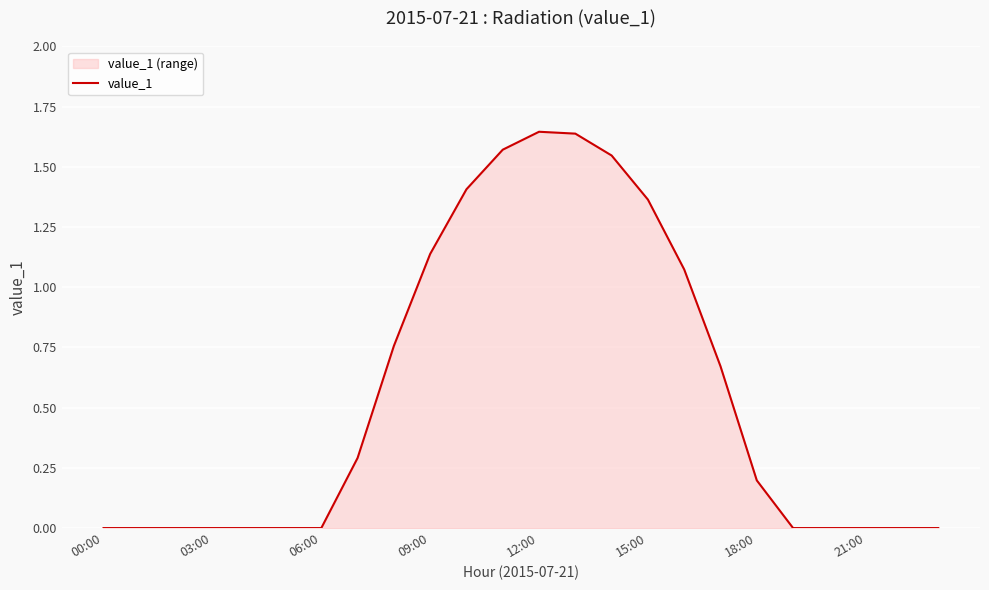

The value at 06:00 is 0.0. True or false?

True